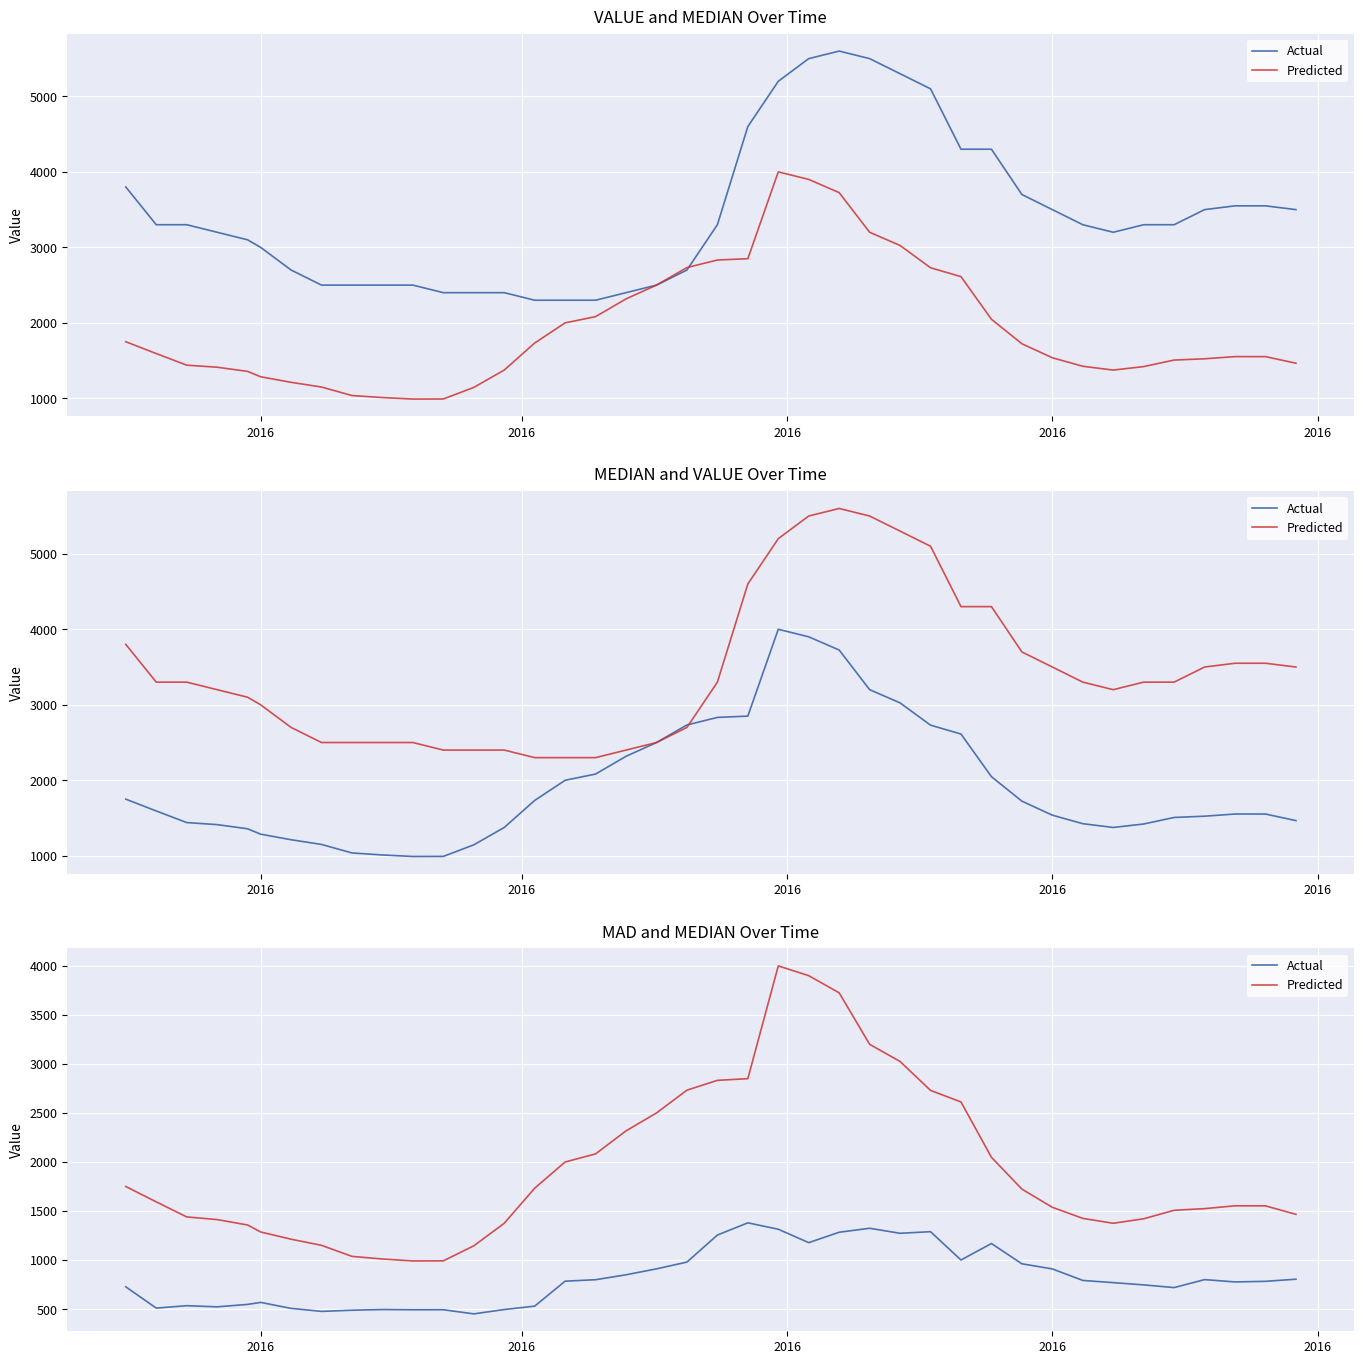

How many interior local peaks does the Predicted series have?

2